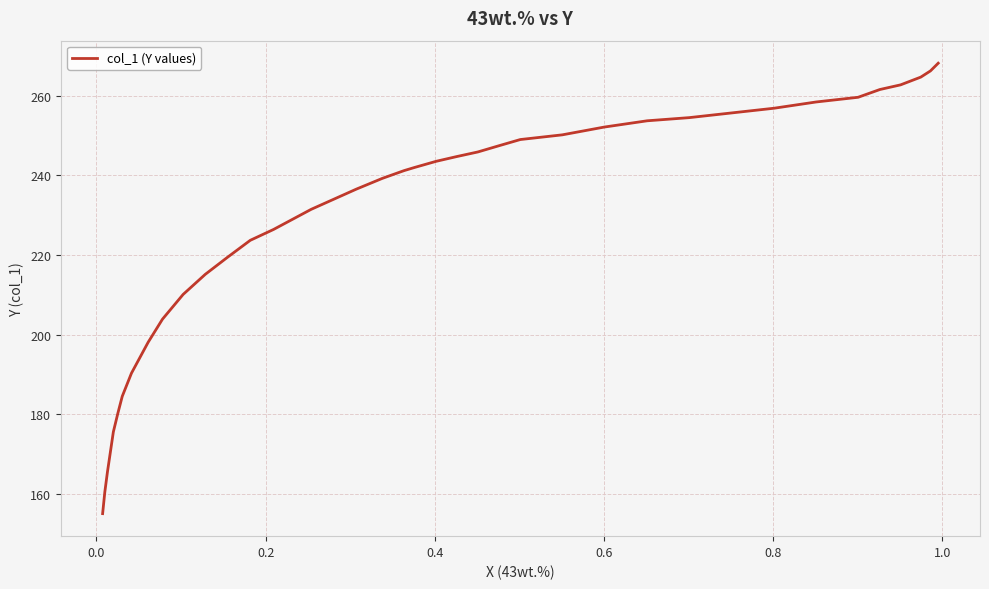

Is it true that the value at 12 is 137.4?

False